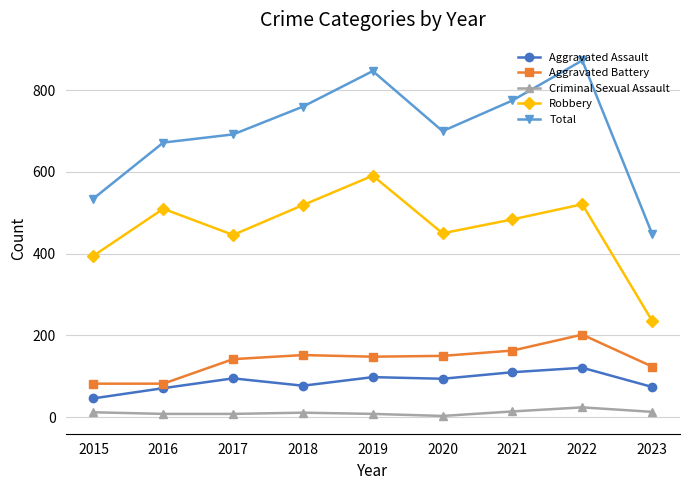

True or false: Criminal Sexual Assault has more than 0 interior local peaks.

True